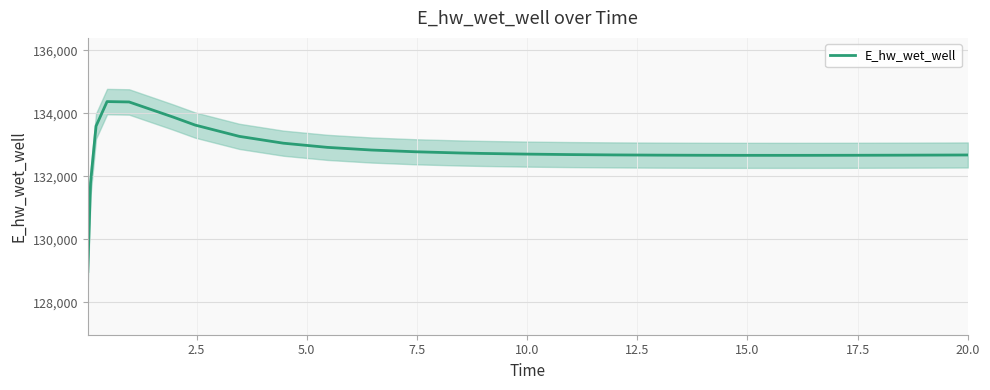

How many values are below 132705?

13